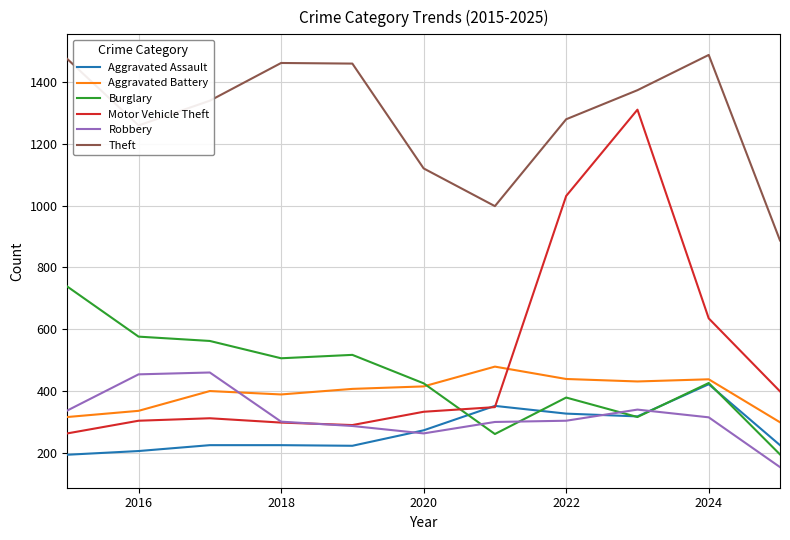

In Robbery, how many points are lower than both neighbors (excluding endpoints)?

1